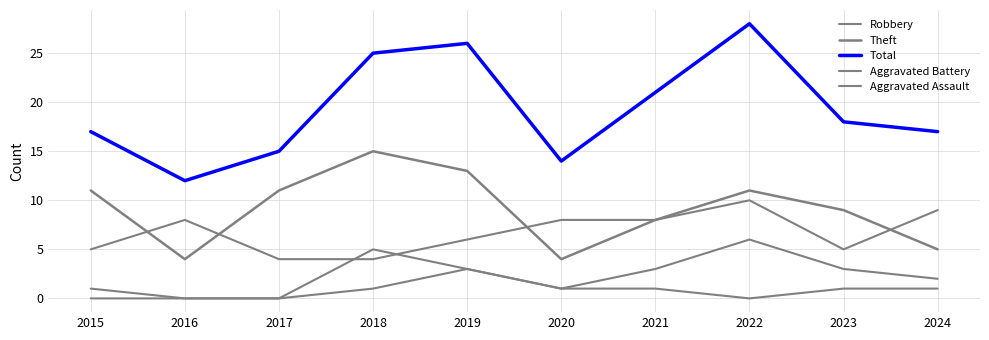

Rank the series by their maximum value, from lowest to highest.

Aggravated Assault, Aggravated Battery, Robbery, Theft, Total